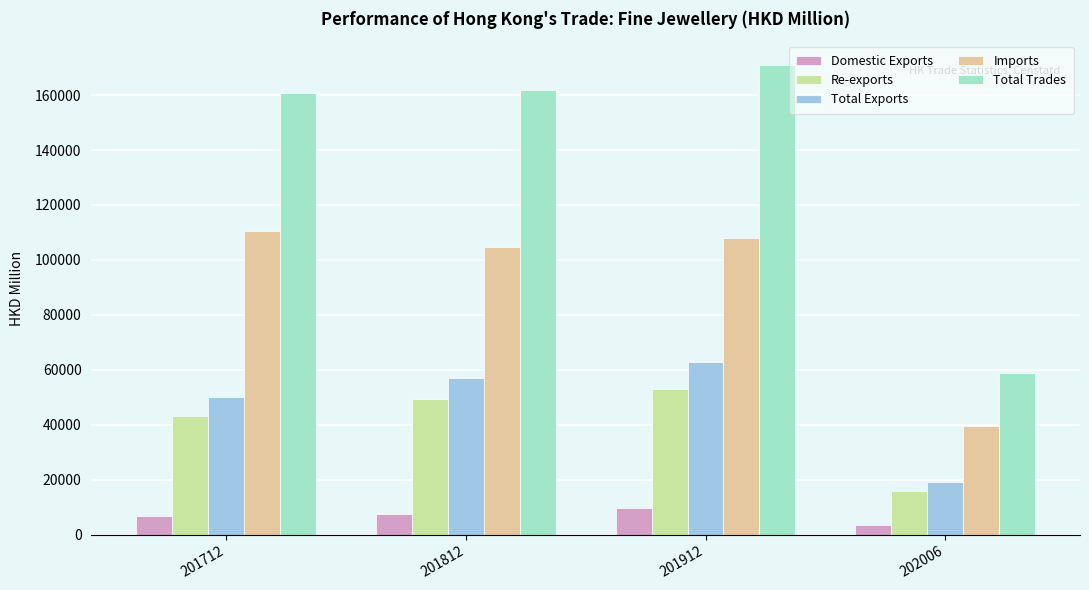

What is the maximum value shown in the chart?

171028.7